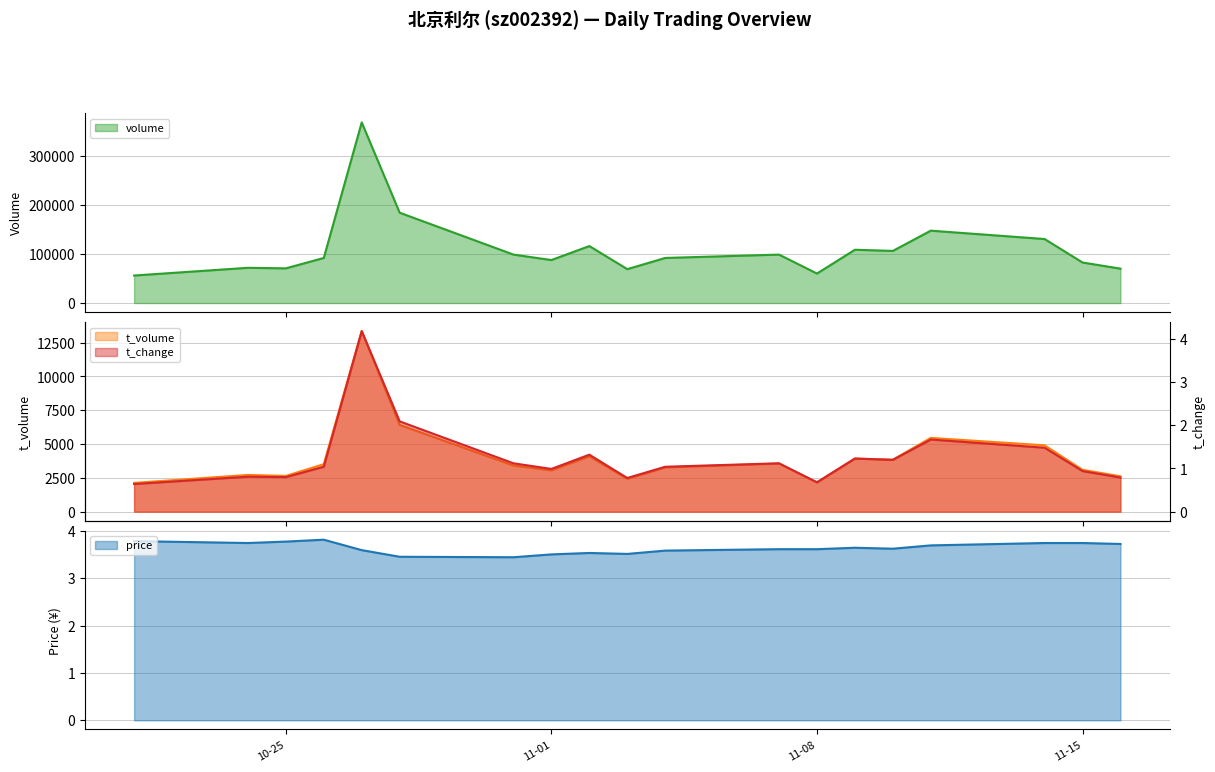

What is the highest value of the price series?

3.8